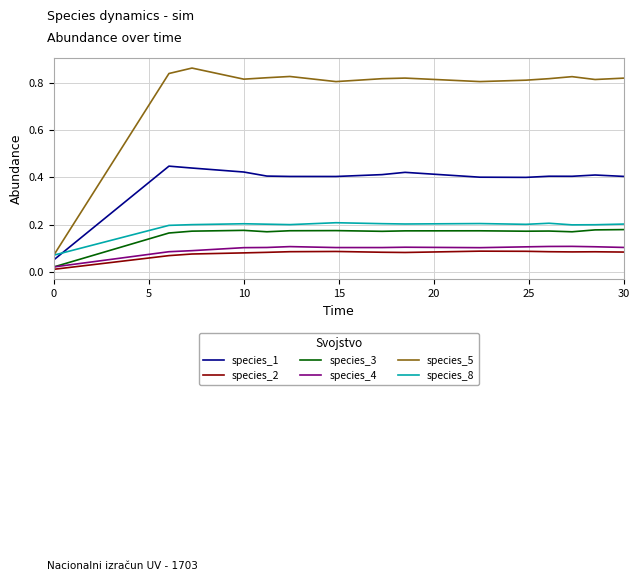

Count the species_1 values in the range 0 to 1.

15